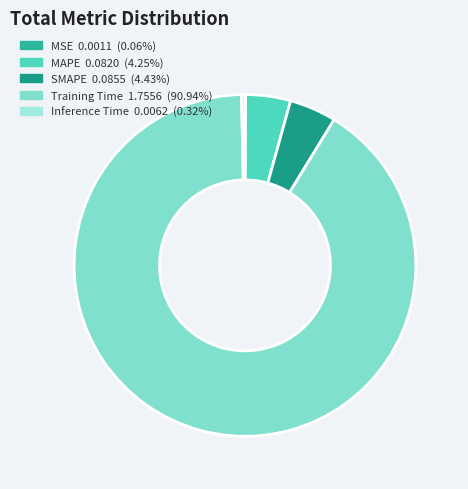

What is the largest slice in the pie chart?

Training Time